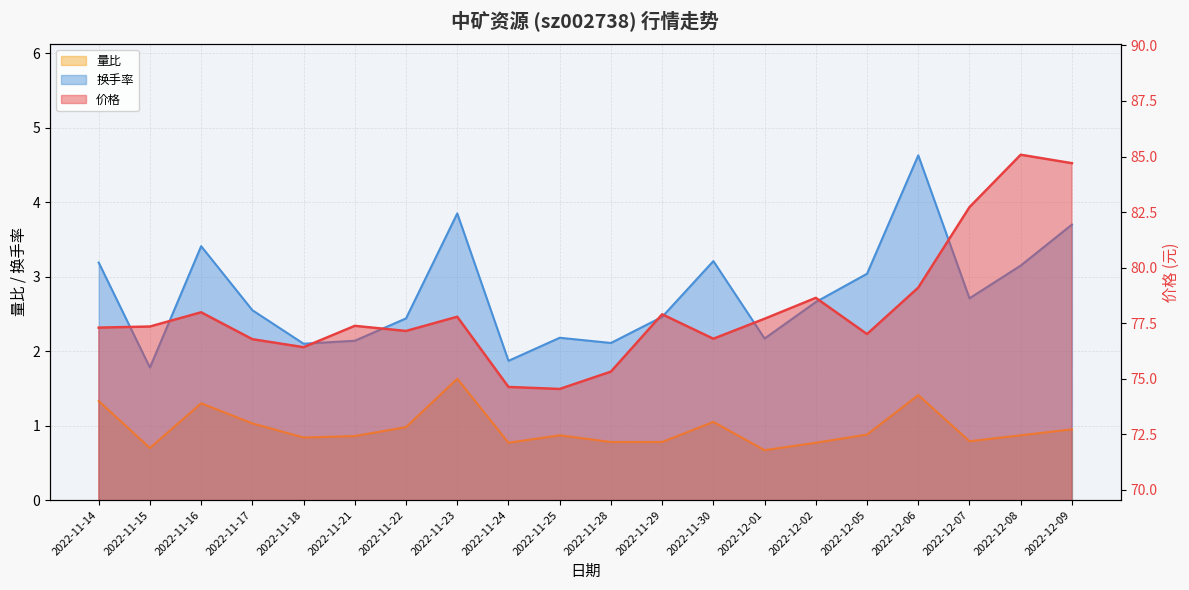

Where does the 换手率 series first go above 2?

2022-11-14